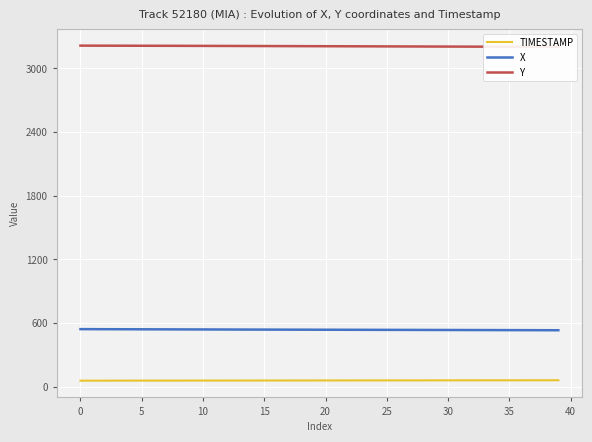

How many values in the X series exceed 537?

24